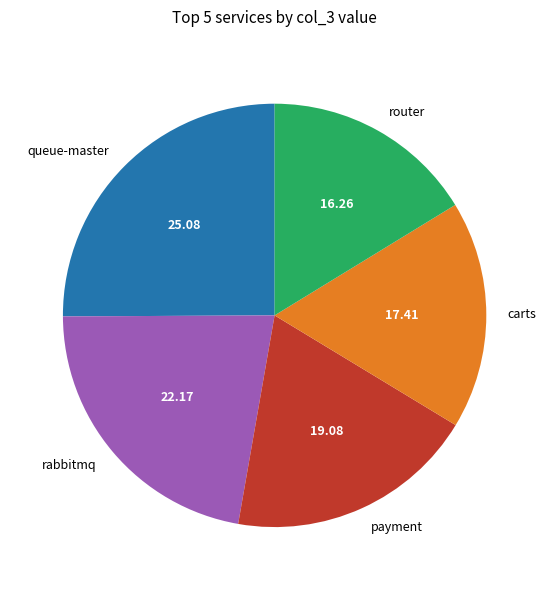

What is the smallest slice in the pie chart?

router